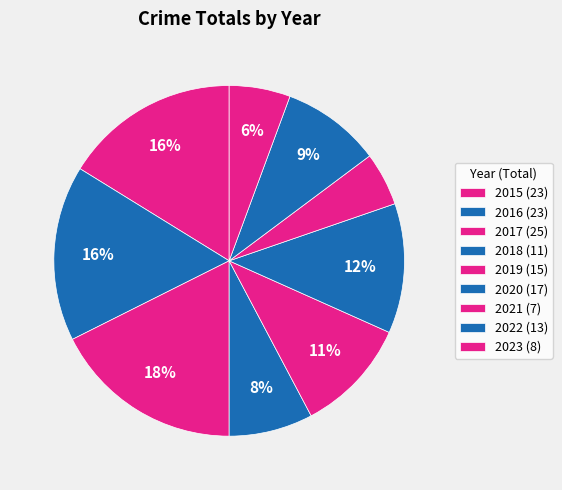

Do 2017 and 2016 together represent more than half of the pie?

No